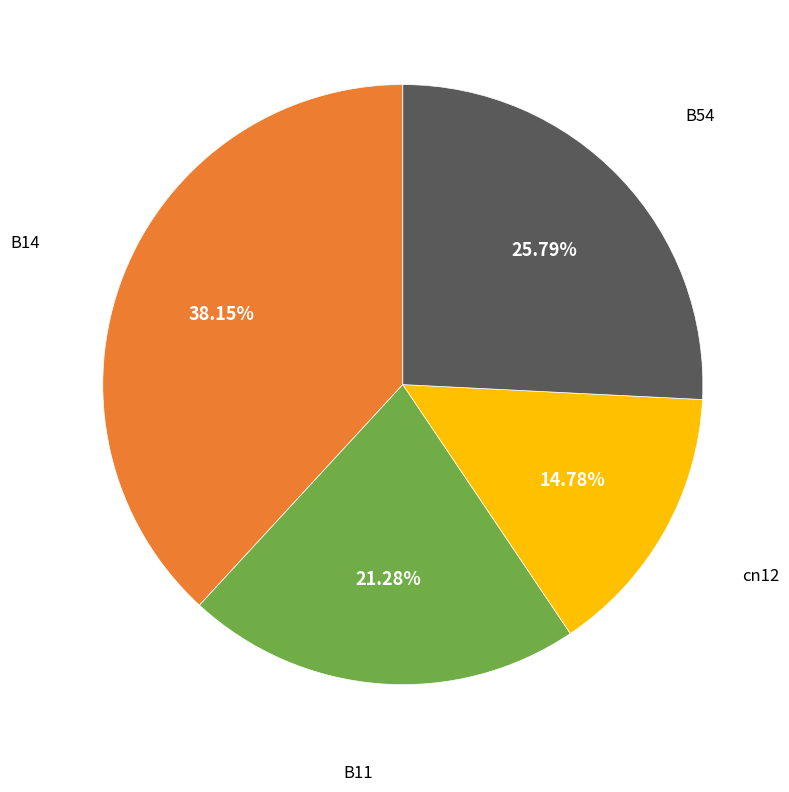

What is the largest slice in the pie chart?

B14